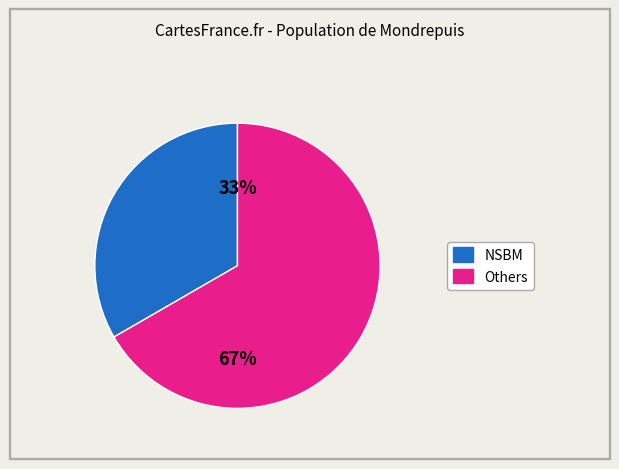

To the nearest percent, what is the average slice percentage?

50%